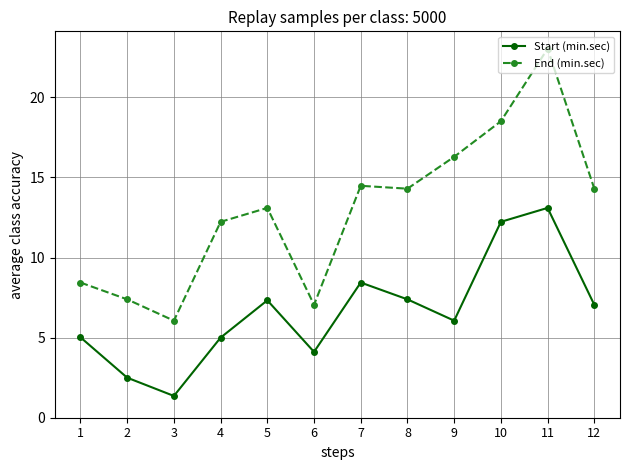

Which series changed the most between 3 and 6?

Start (min.sec)